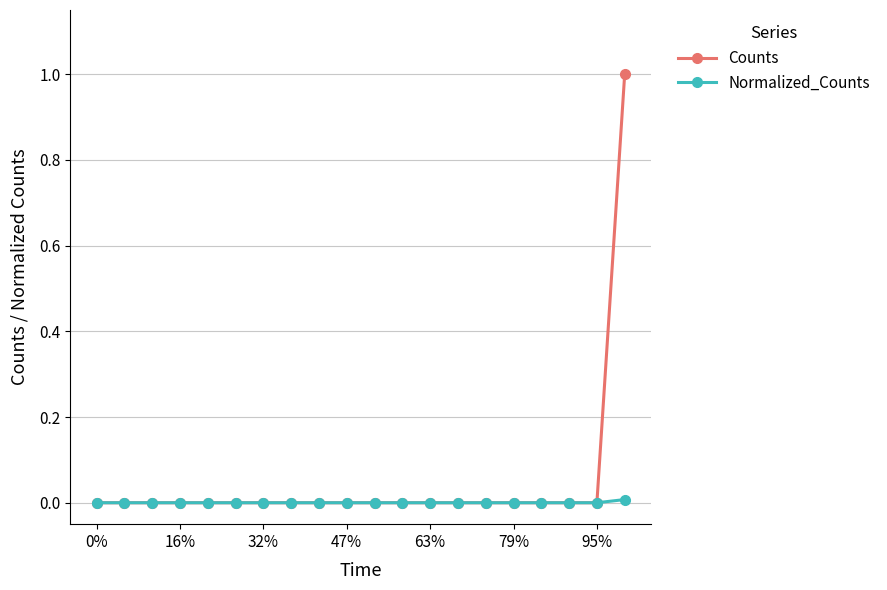

Which series has the largest total across all categories?

Counts